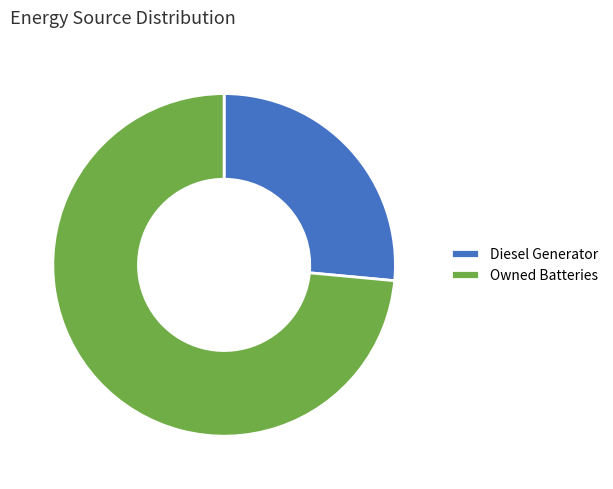

Is there any slice that represents more than half of the pie?

Yes